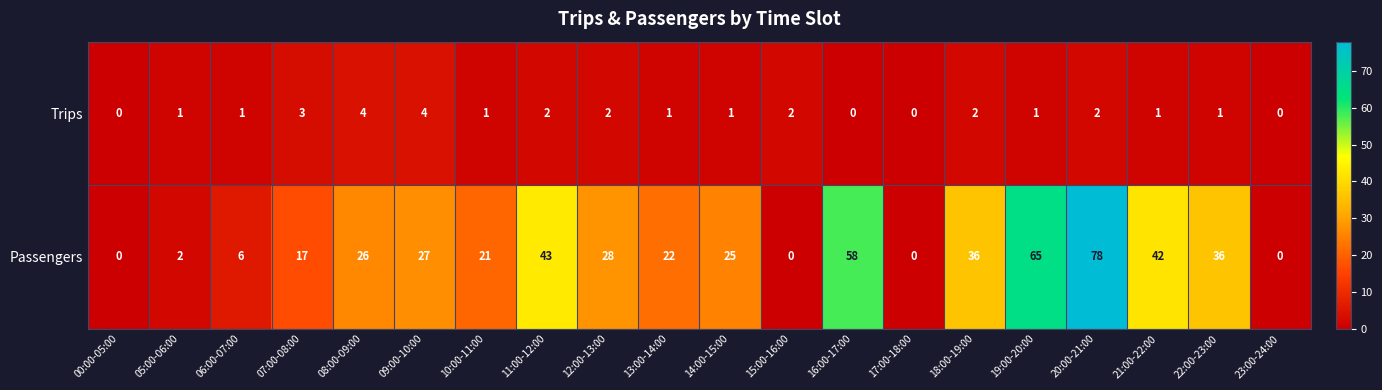

At which category is the sum across all series the highest?

20:00-21:00